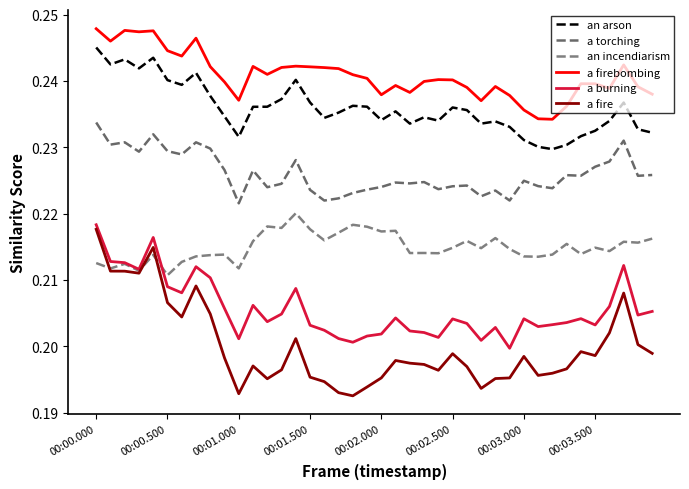

Where do a fire and an incendiarism first cross each other?

00:00.000 and 00:00.500